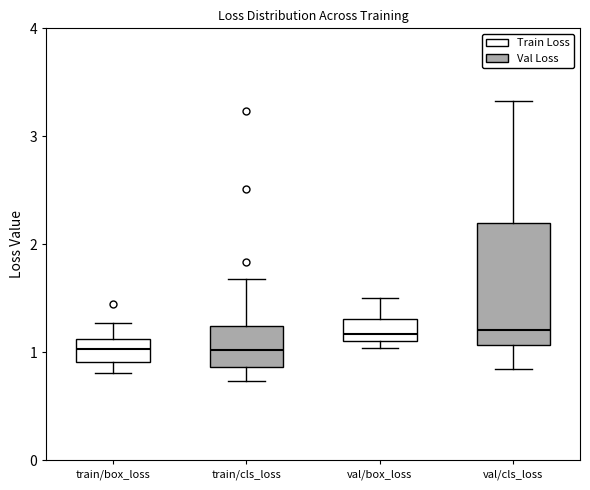

Where is the lower edge of the box for train/cls_loss on the y-axis? The values are not printed on the chart, so give them approximately, as read against the axis.

0.9